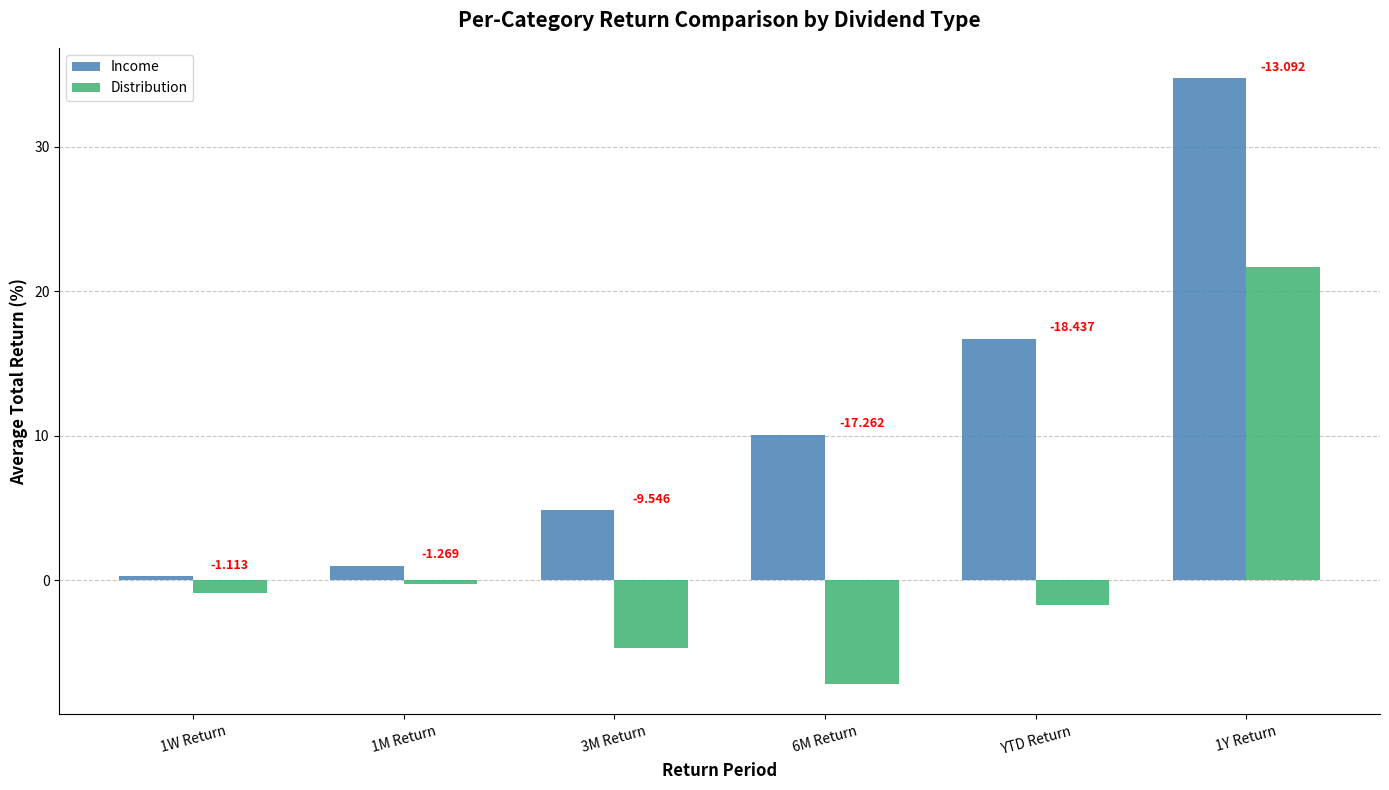

How many bars are there in total?

12